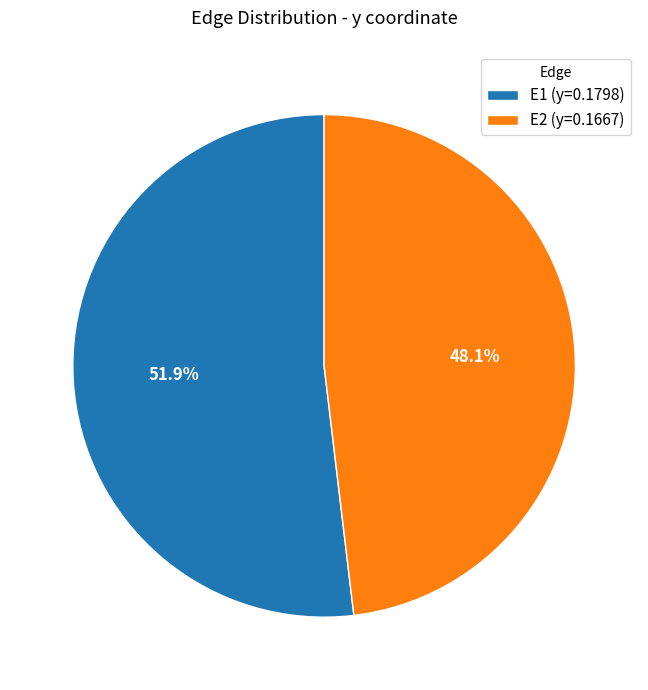

Approximately how many times larger is the value at E2 (y=0.1667) compared to E1 (y=0.1798)?

0.9